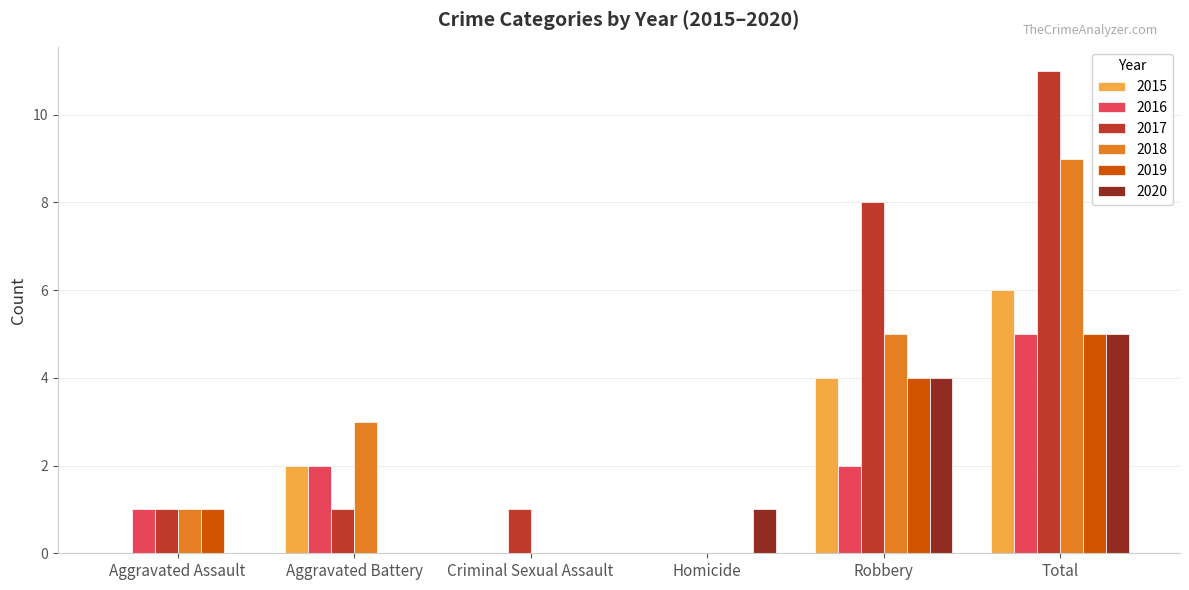

Between Aggravated Assault and Robbery, which series saw the biggest shift?

2017